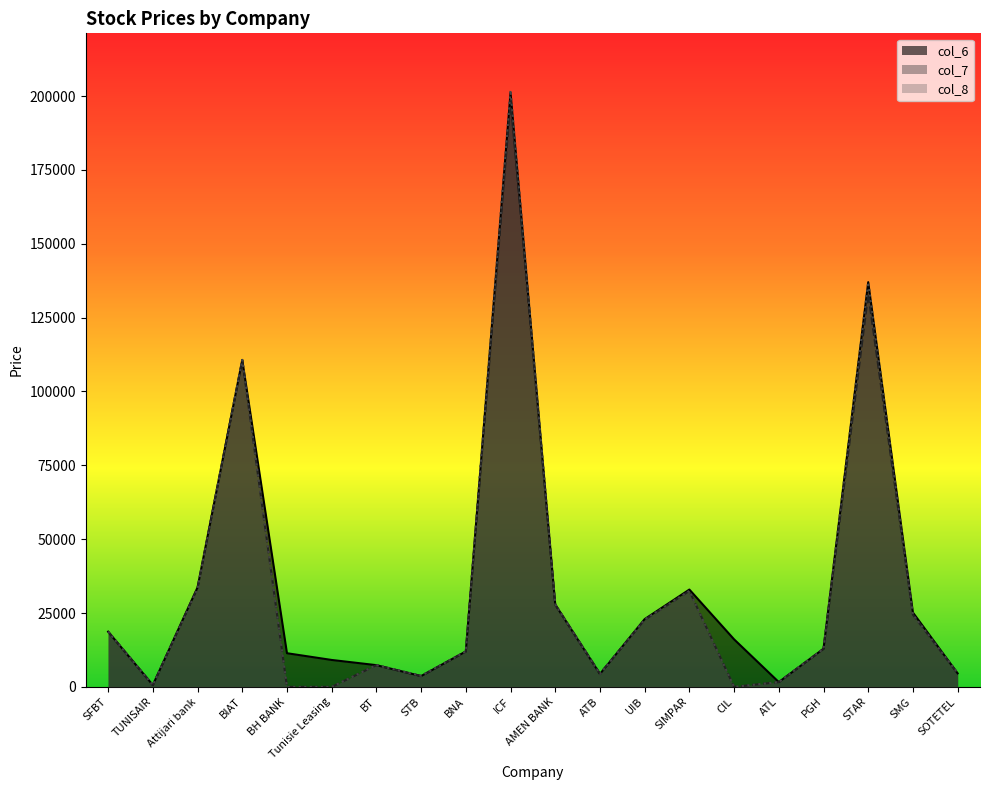

Reading left to right, what are all the values shown in this chart?

col_6: SFBT=18700	TUNISAIR=630	Attijari bank=33690	BIAT=110650	BH BANK=11400	Tunisie Leasing=9120	BT=7360	STB=3670	BNA=12000	ICF=201110	AMEN BANK=27890	ATB=4370	UIB=22950	SIMPAR=32950	CIL=16100	ATL=1630	PGH=12900	STAR=137000	SMG=25170	SOTETEL=4590
col_7: SFBT=18700	TUNISAIR=620	Attijari bank=33500	BIAT=110650	BH BANK=0	Tunisie Leasing=0	BT=7360	STB=3680	BNA=12000	ICF=198500	AMEN BANK=27890	ATB=4490	UIB=22710	SIMPAR=32500	CIL=0	ATL=1630	PGH=12900	STAR=133000	SMG=24420	SOTETEL=4600
col_8: SFBT=18680	TUNISAIR=630	Attijari bank=33200	BIAT=110700	BH BANK=0	Tunisie Leasing=0	BT=7390	STB=3770	BNA=12000	ICF=202000	AMEN BANK=27890	ATB=4360	UIB=22800	SIMPAR=32500	CIL=0	ATL=1630	PGH=12900	STAR=137000	SMG=24420	SOTETEL=4700